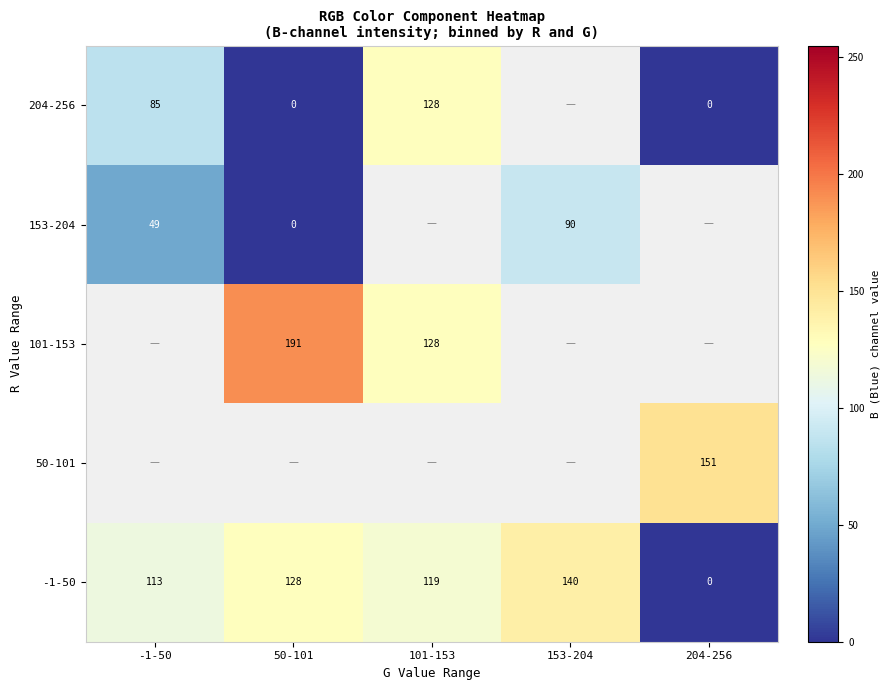

What is the maximum value shown in the chart?

191.0